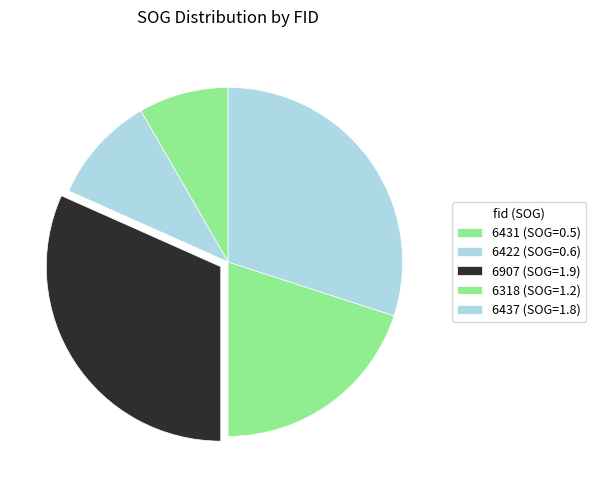

How many slices are in this pie chart?

5